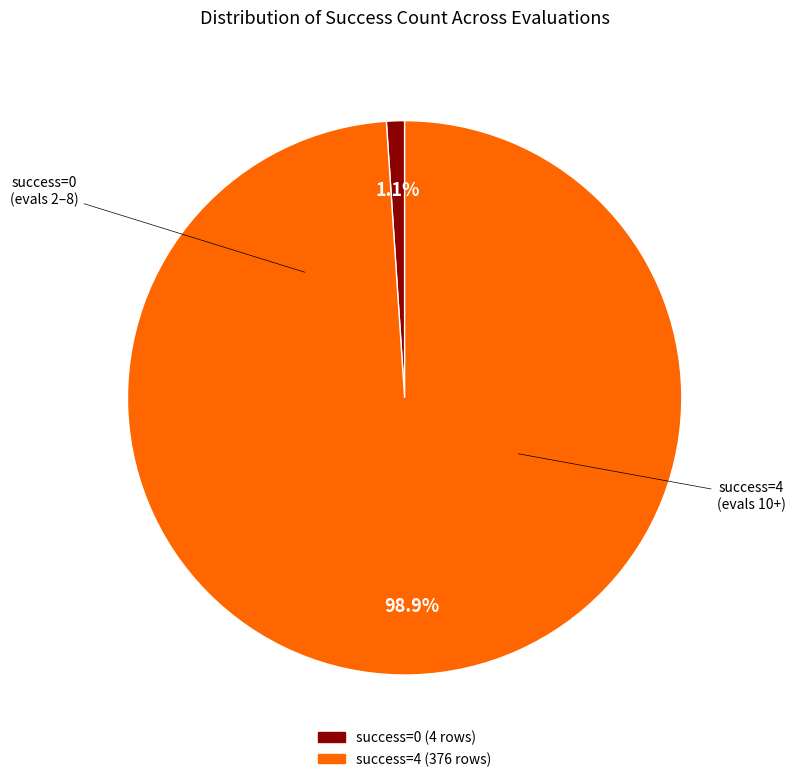

Does any single category account for the majority?

Yes